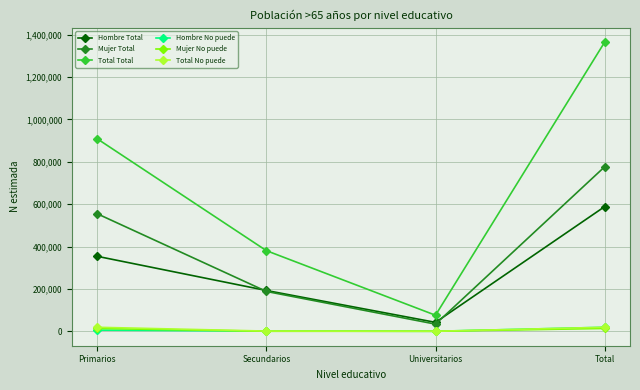

How many interior local valleys does the Total Total series have?

1